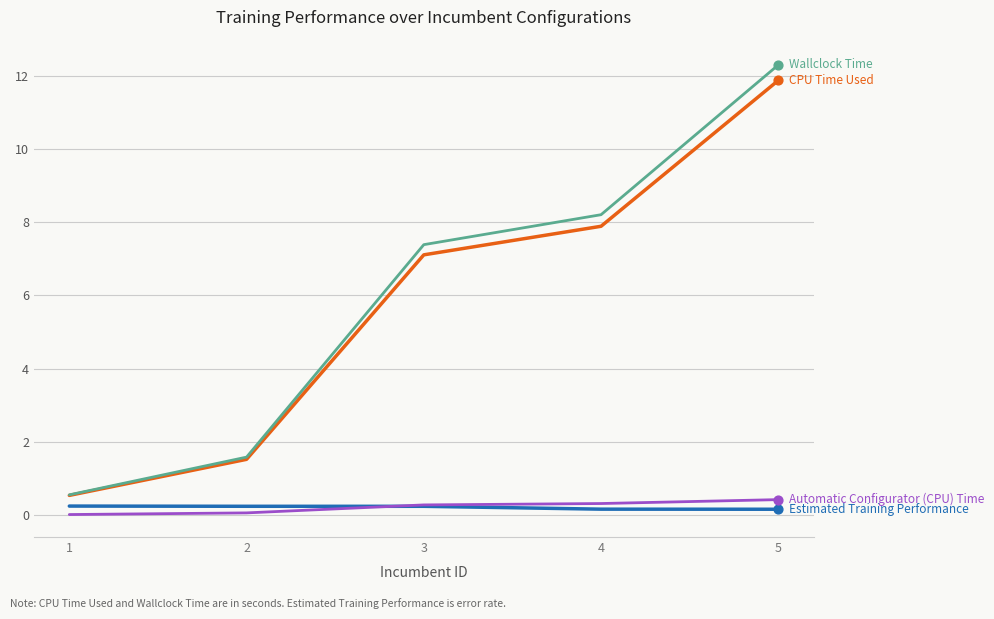

Which label corresponds to the largest value in the chart?

5